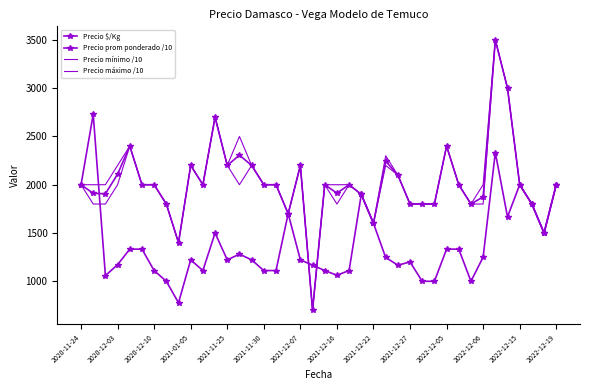

After their last crossing, which series has the higher values: Precio prom ponderado /10 or Precio $/Kg?

Precio prom ponderado /10